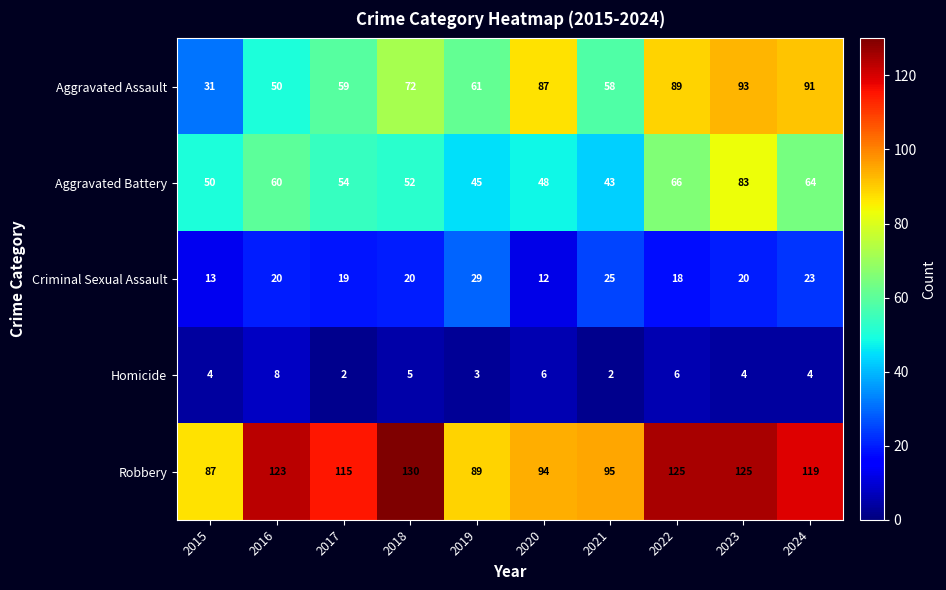

At how many categories does at least one series exceed 107?

6